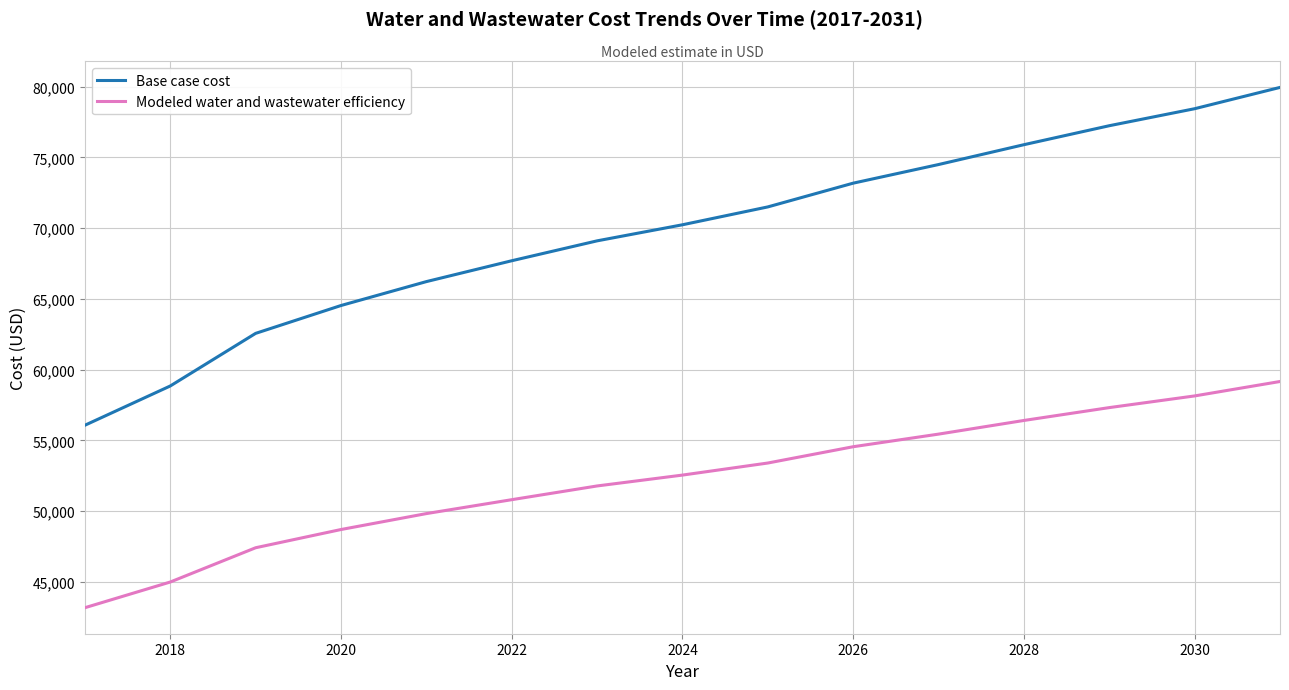

What are all the series names shown in the legend?

Base case cost, Modeled water and wastewater efficiency